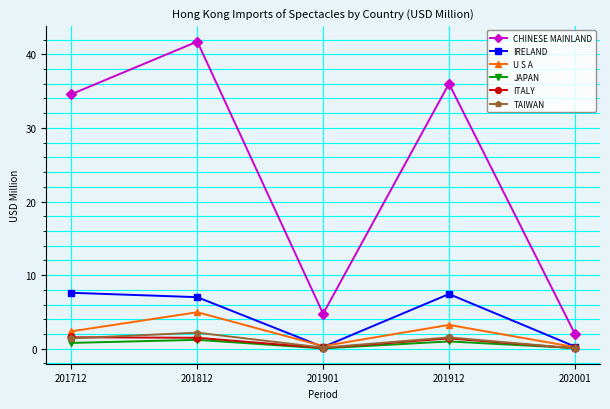

Is it true that ITALY equals 1.4 at 201912?

True